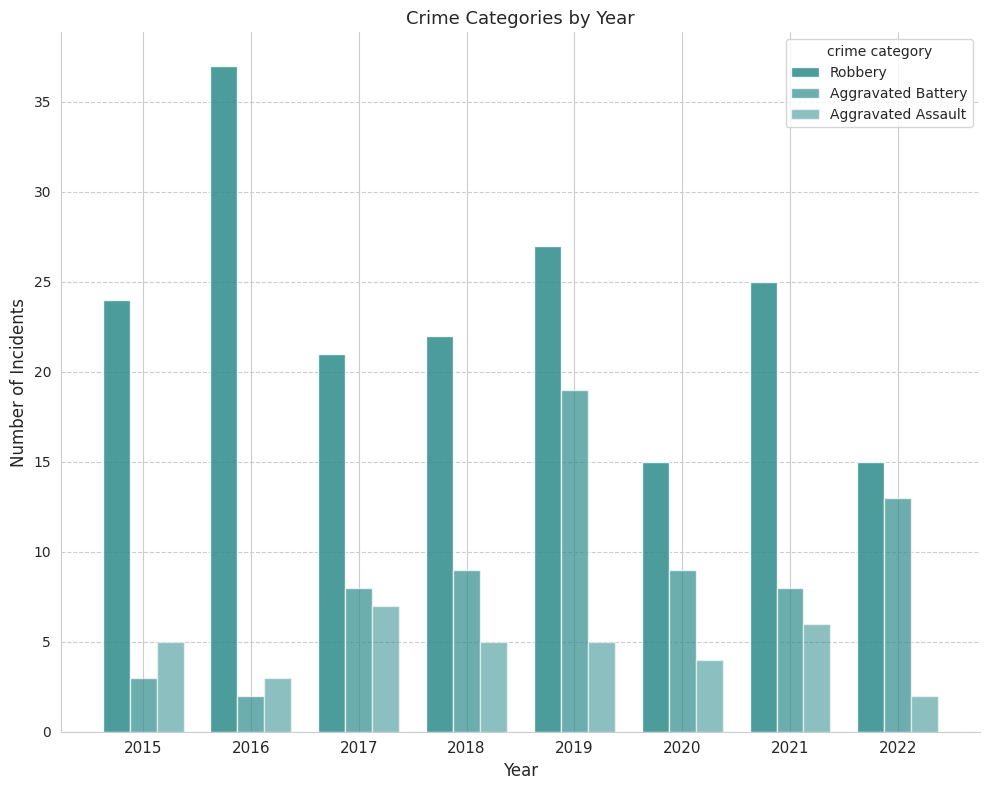

Between 2015 and 2016, which series saw the biggest shift?

Robbery